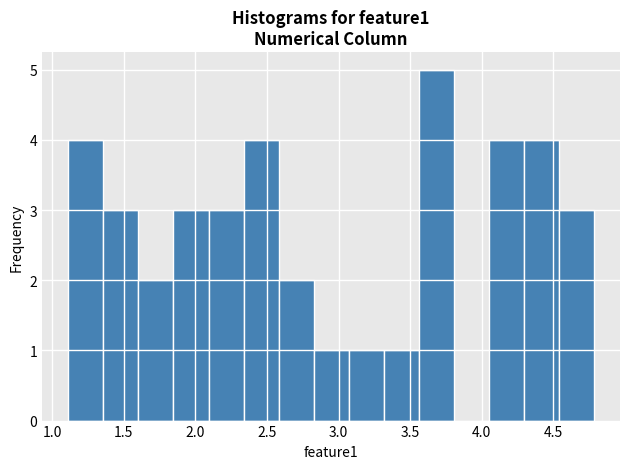

Reading left to right, transcribe this chart: for each bar, give the range it covers on the x-axis and its height. Neither the bar edges nor the heights are printed on the chart, so give them approximately, as read against the axes.

1.10 to 1.35: 4
1.35 to 1.60: 3
1.60 to 1.85: 2
1.85 to 2.10: 3
2.10 to 2.35: 3
2.35 to 2.60: 4
2.60 to 2.85: 2
2.85 to 3.05: 1
3.05 to 3.30: 1
3.30 to 3.55: 1
3.55 to 3.80: 5
3.80 to 4.05: 0
4.05 to 4.30: 4
4.30 to 4.55: 4
4.55 to 4.80: 3